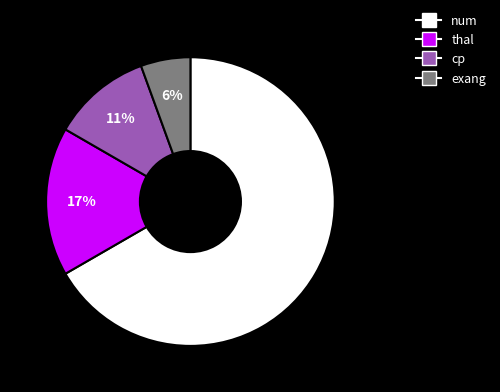

Which slice is the largest?

num